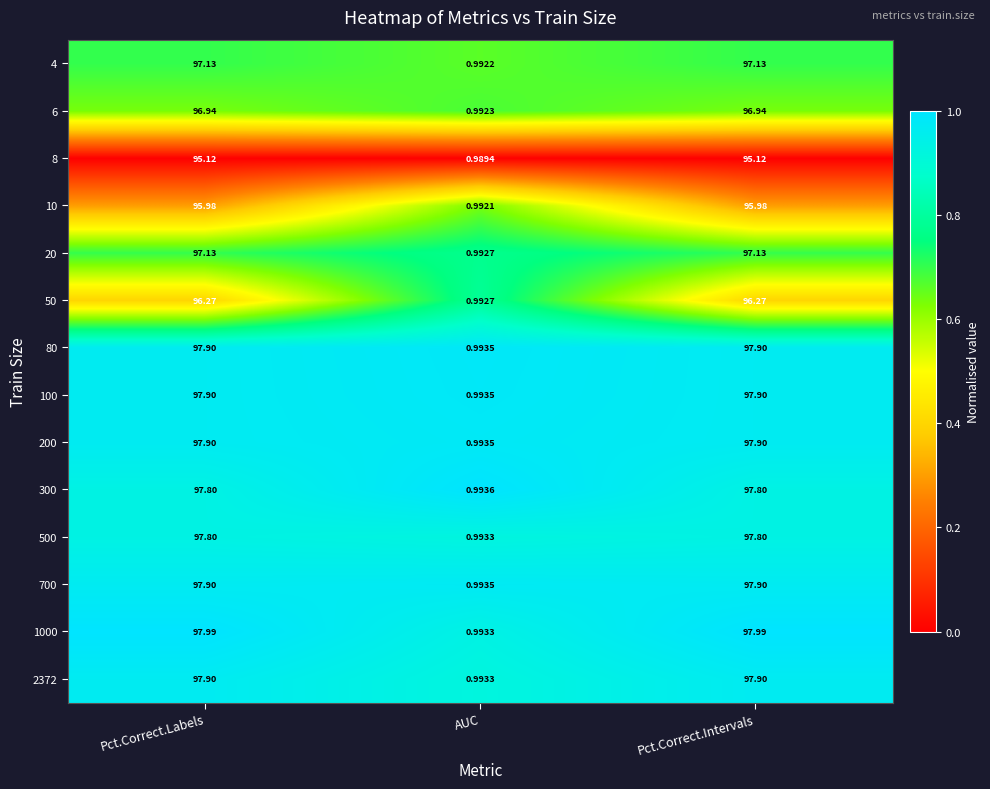

What is the total value across all series at Pct.Correct.Intervals?

1361.7